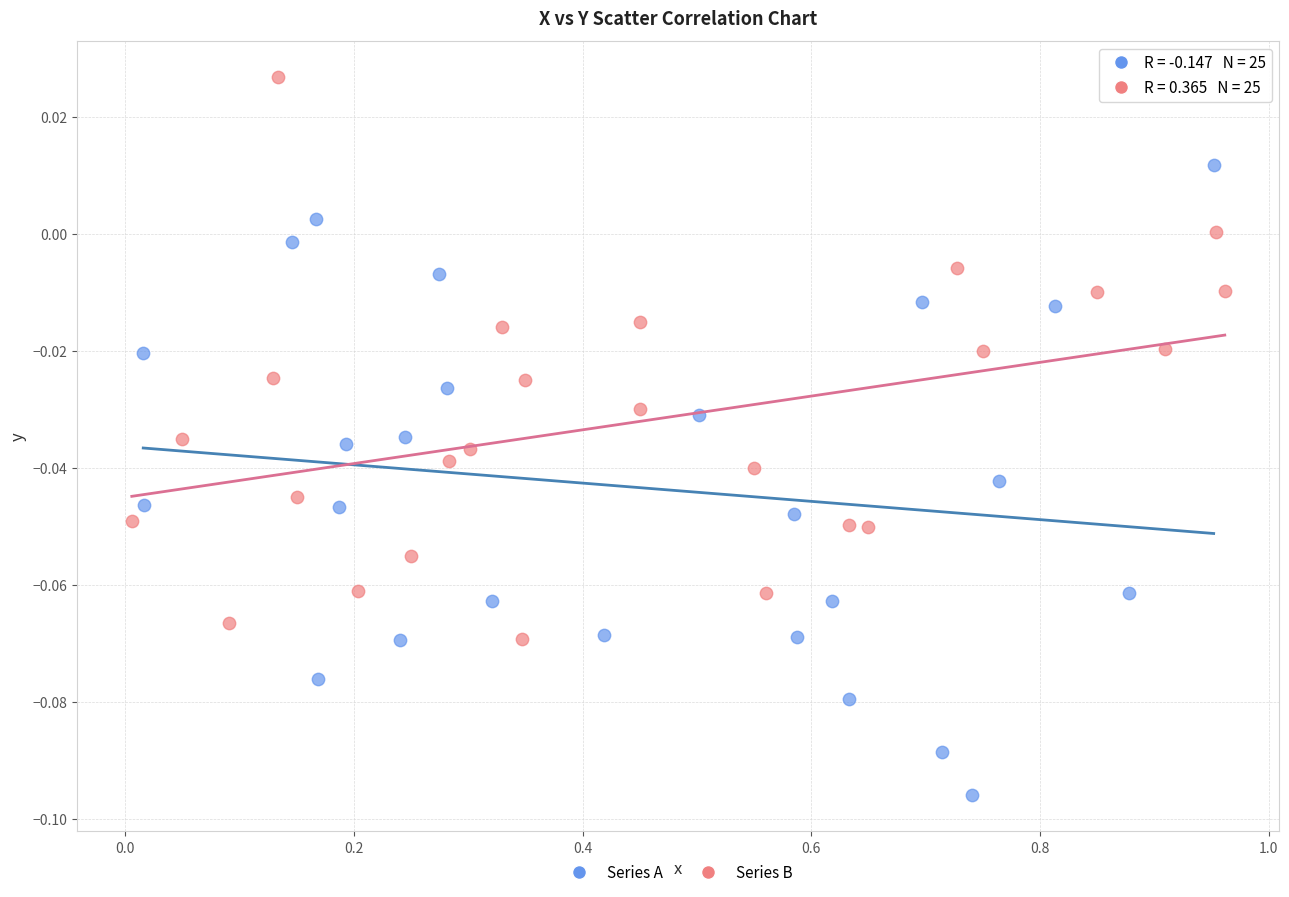

Which series has the widest spread of Y values?

Series A